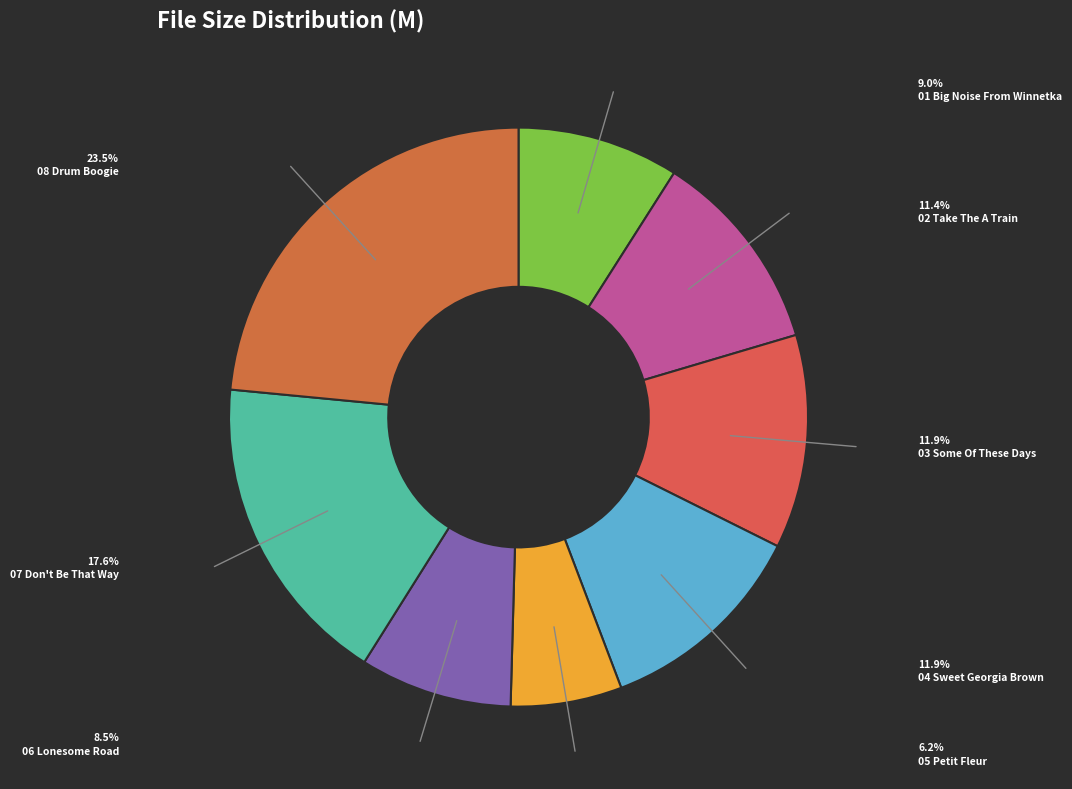

How many segments does this pie chart have?

8